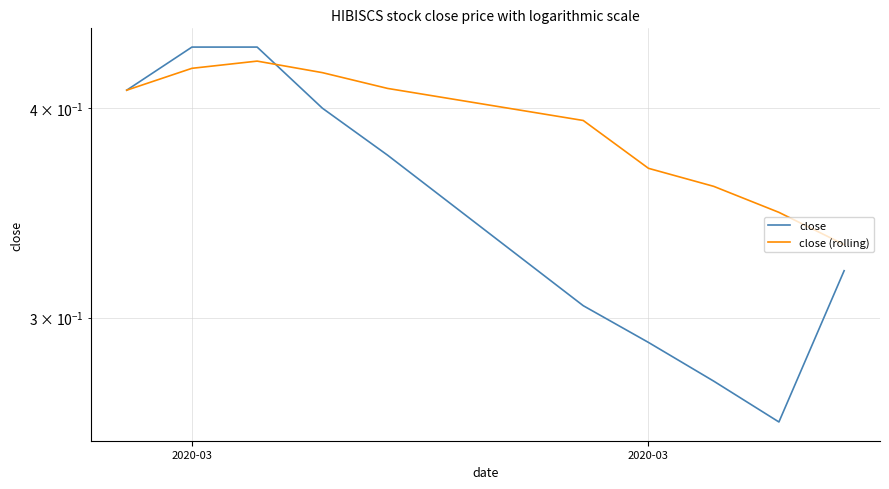

How many times do close and close (rolling) cross each other?

1